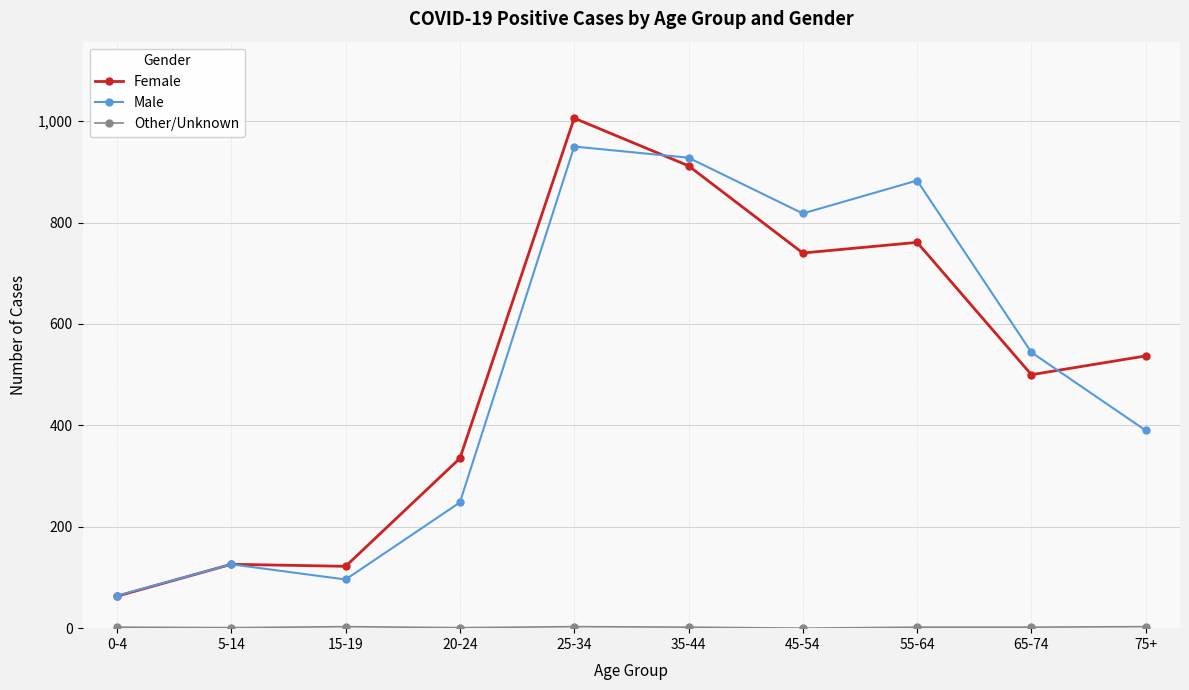

In Male, how many points are lower than both neighbors (excluding endpoints)?

2